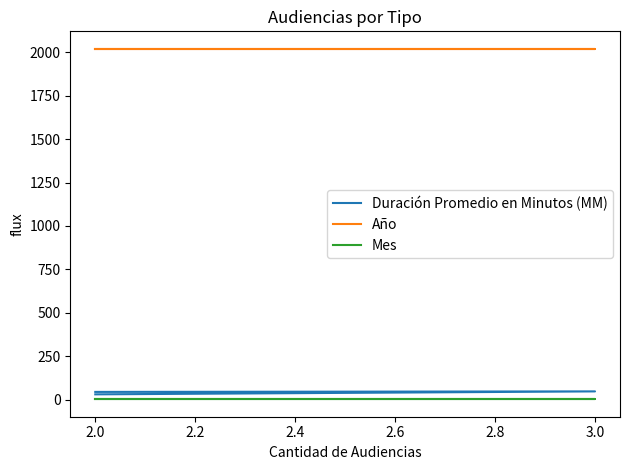

True or false: Duración Promedio en Minutos (MM) has a value of 29 at 3.0.

False